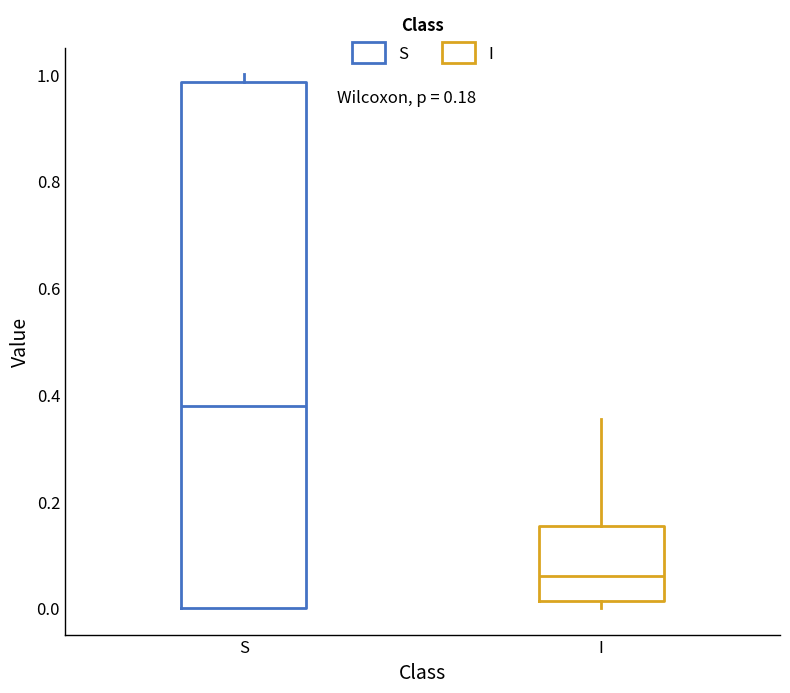

Comparing the boxes themselves (not the whiskers), which one is the tallest?

S